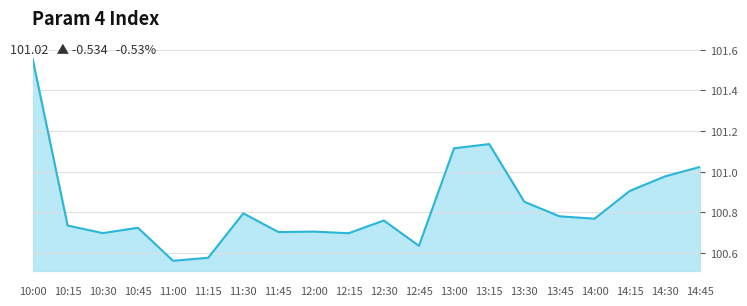

What position from the right is 11:30?

14